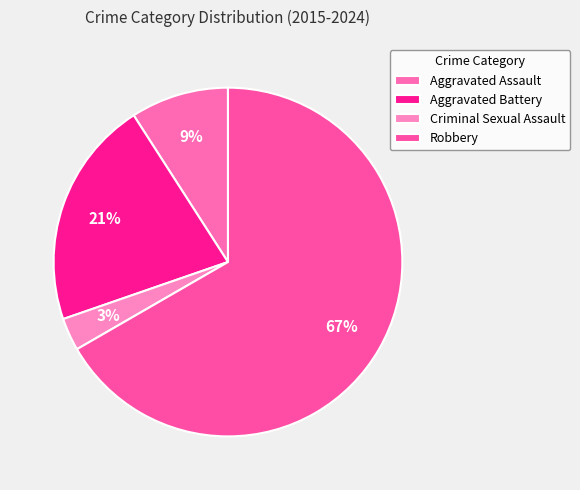

To the nearest percent, what percentage of the pie is Criminal Sexual Assault?

3%